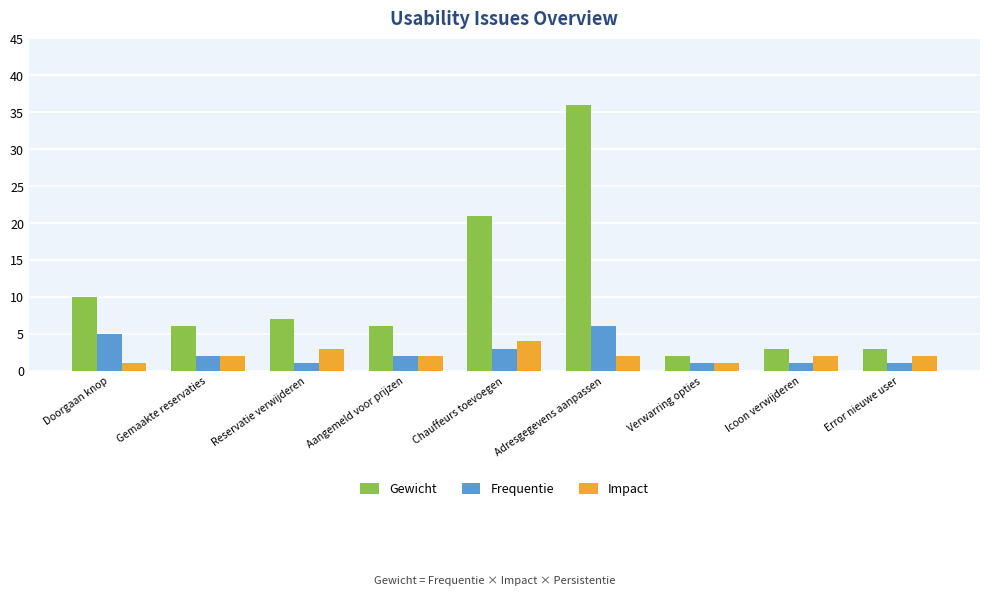

The value of Frequentie at Aangemeld voor prijzen is 2. True or false?

True